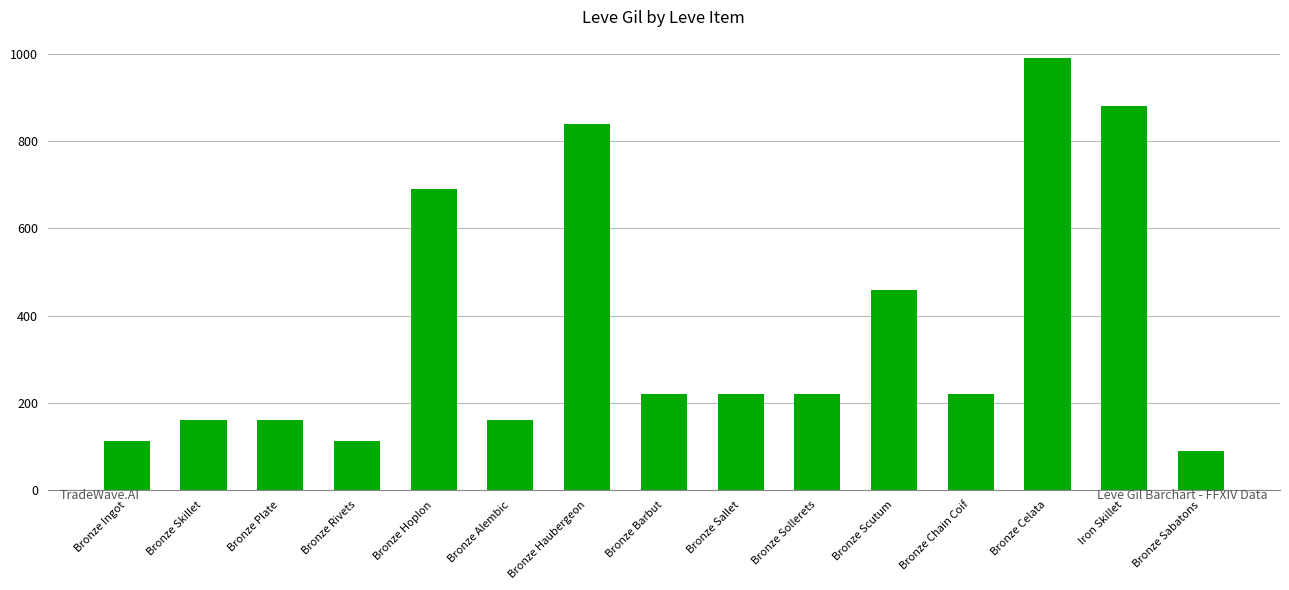

Are the bars grouped side by side (vs. stacked)?

No